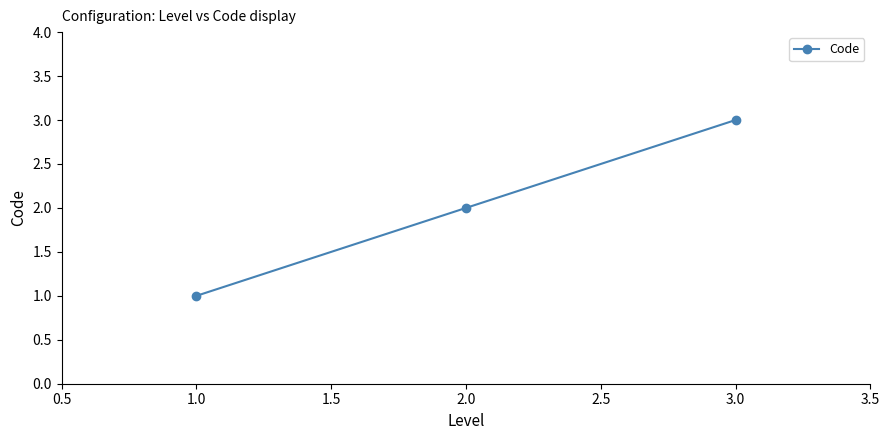

How many lines are shown in the chart?

1